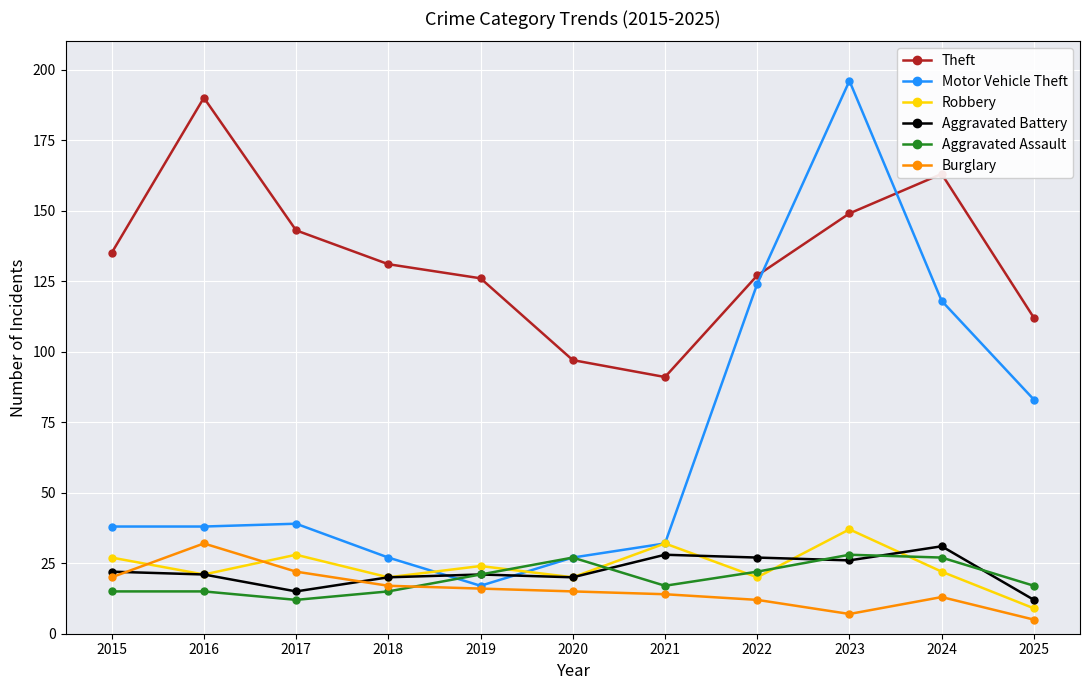

How many distinct data groups are displayed?

6